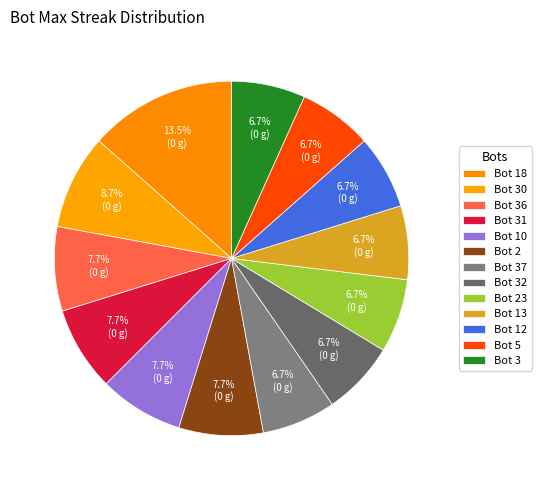

Count the number of slices in the pie.

13